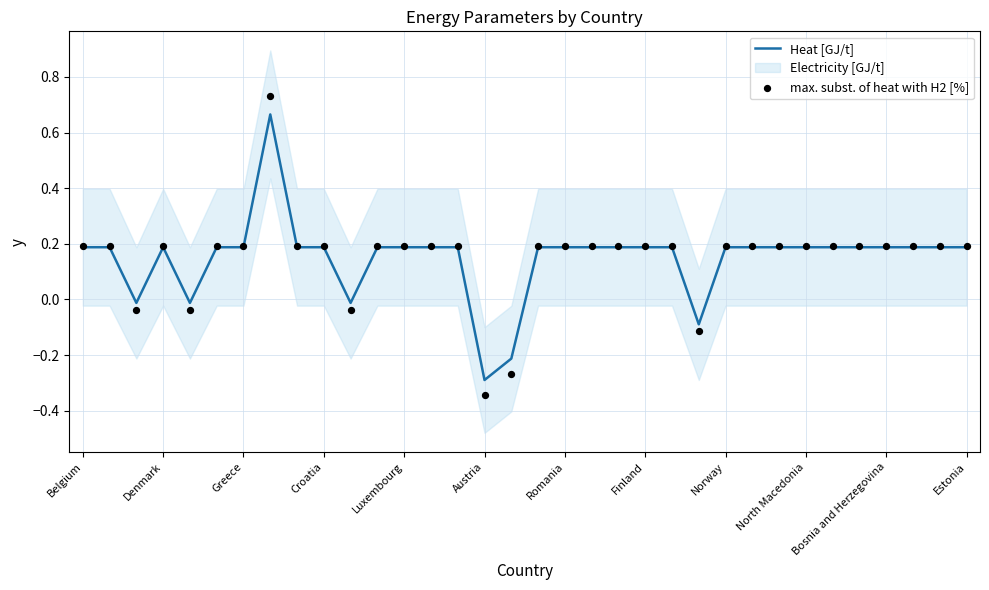

At which label does Heat [GJ/t] reach its minimum?

Austria